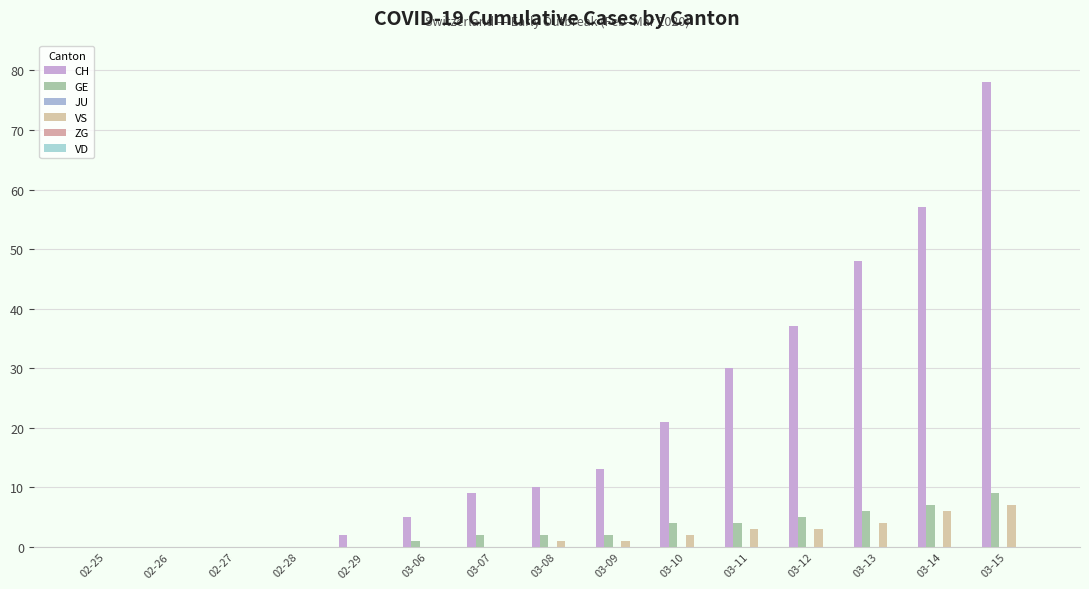

The GE series shows 4 at 03-10. True or false?

True